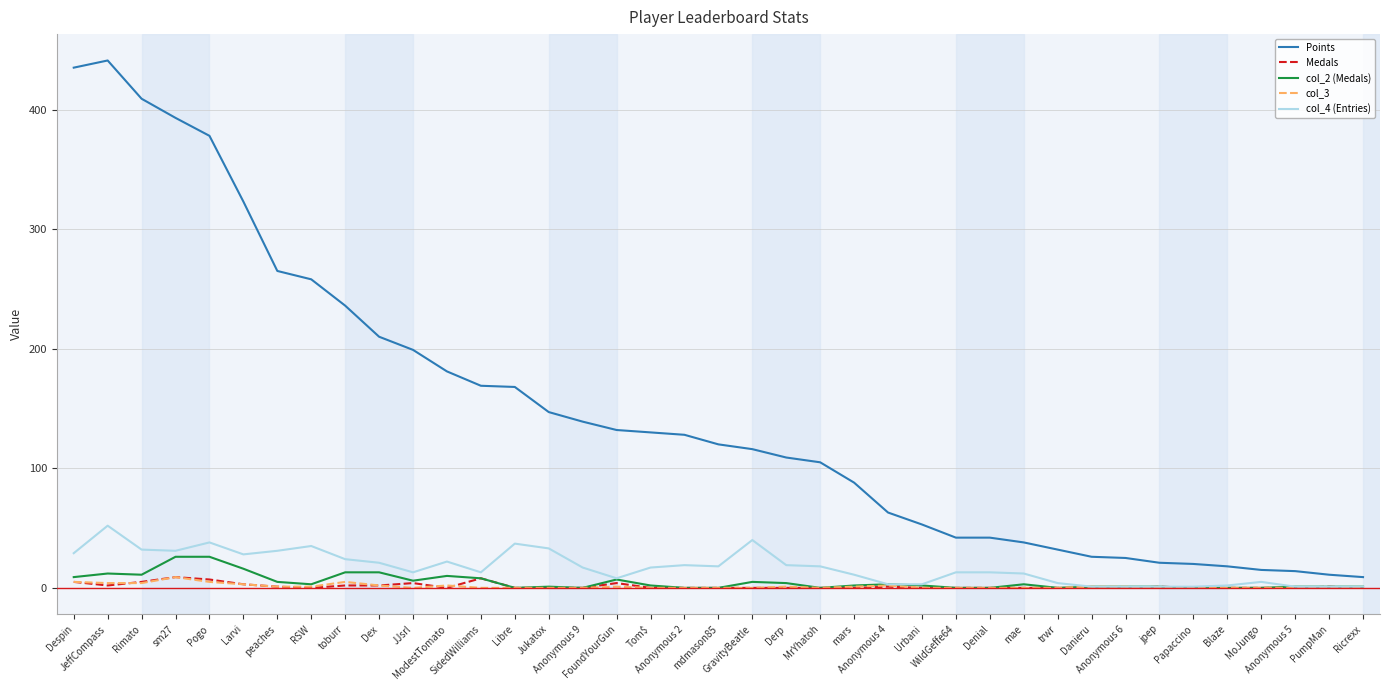

Is this an area chart (filled region under the line)?

No